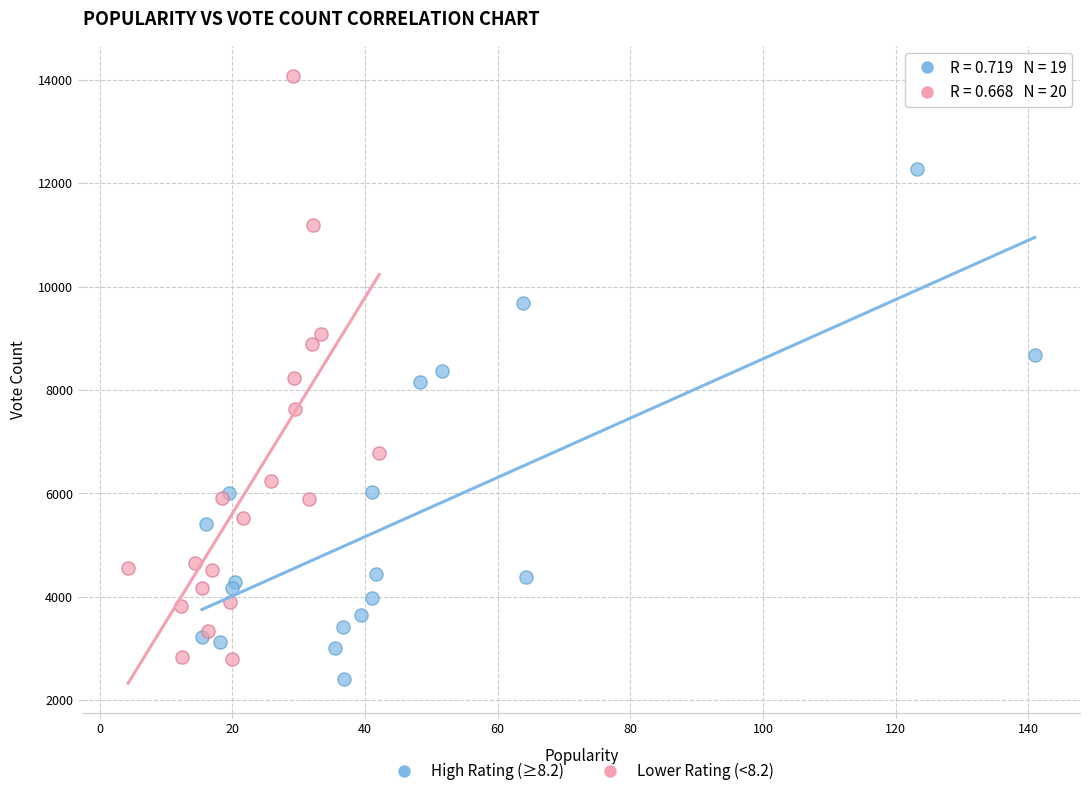

Which series has the largest Y range (max minus min)?

Lower Rating (<8.2)